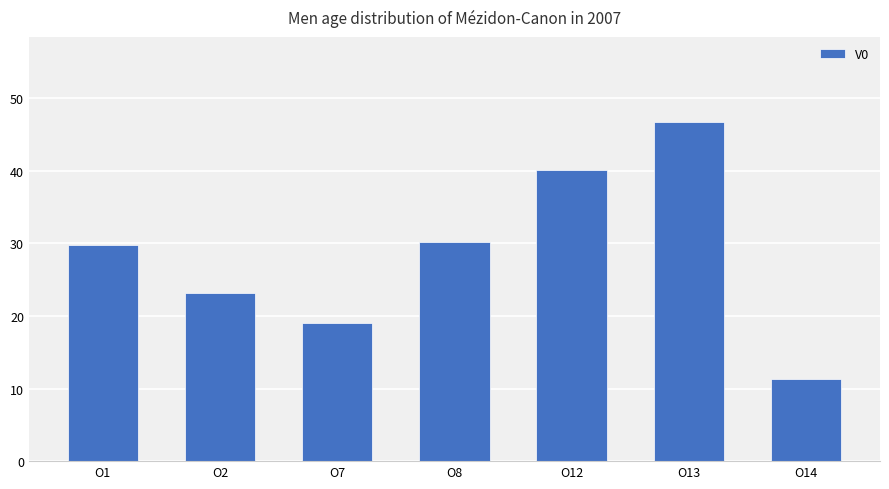

How many values are below 29?

3